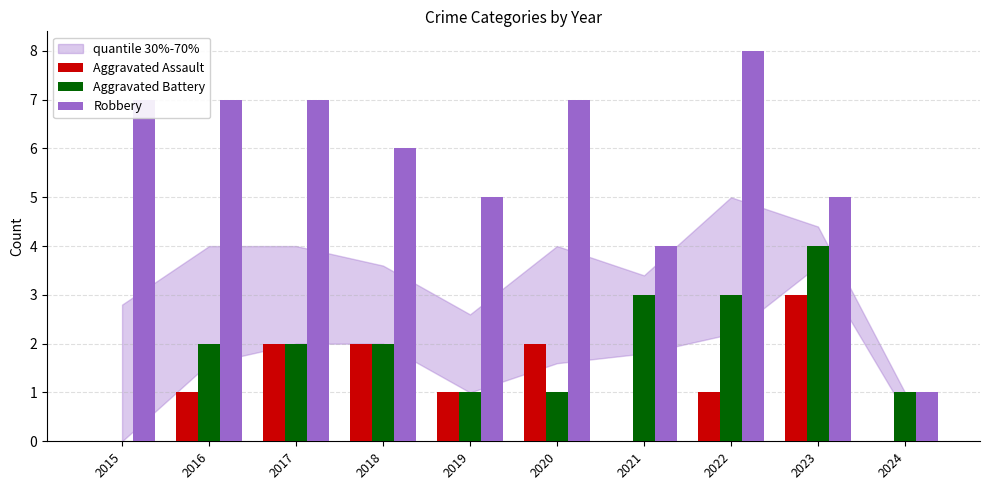

Is it true that Aggravated Battery equals 1 at 2018?

False